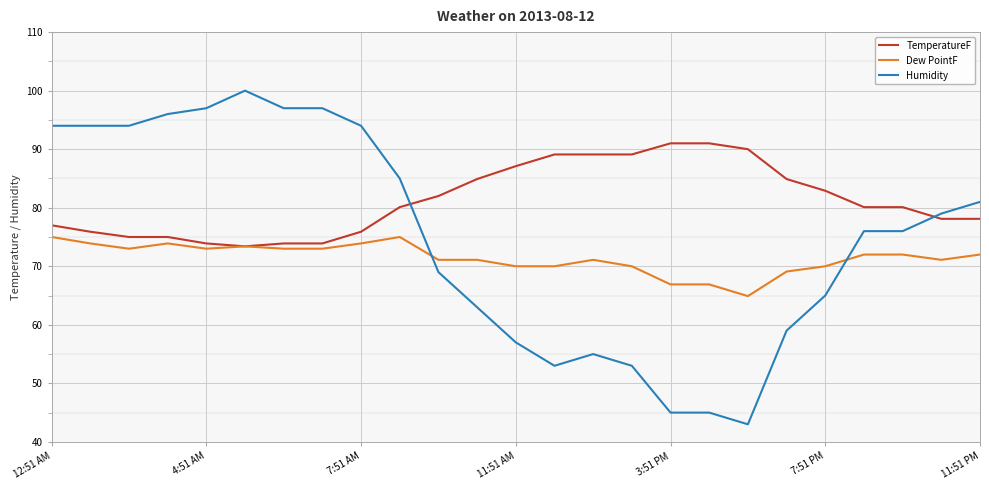

What is the highest value of the Dew PointF series?

75.0